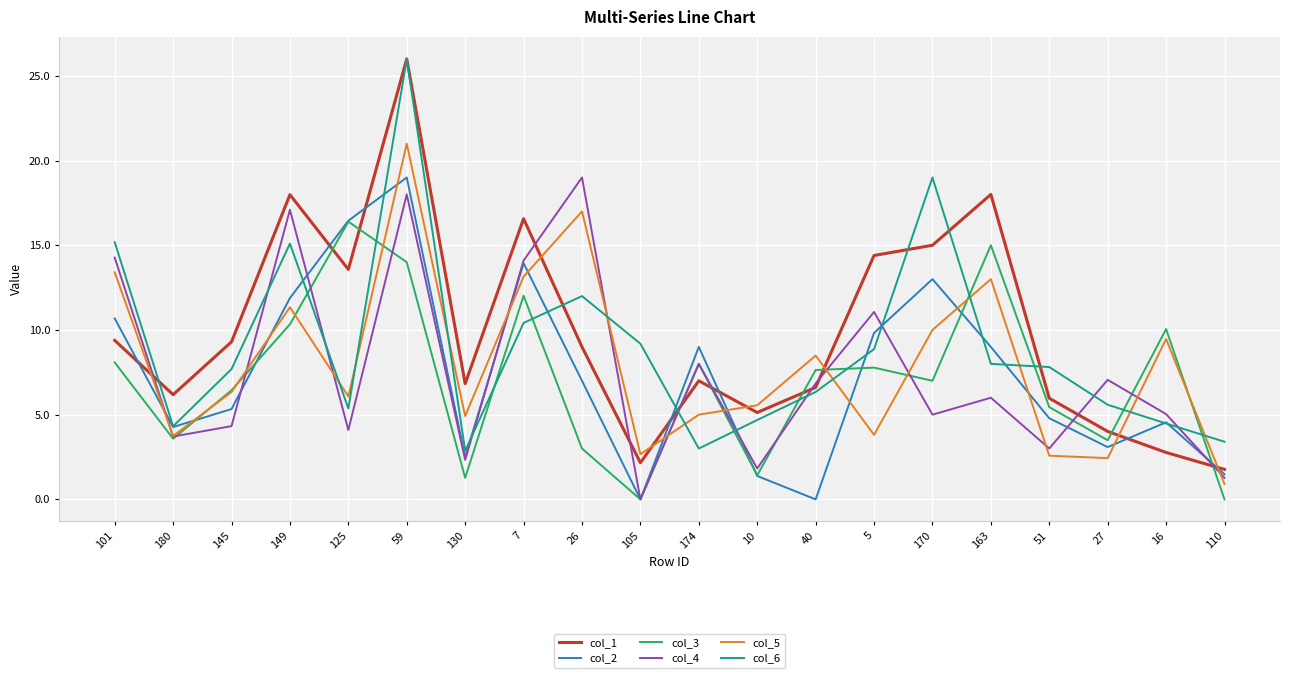

What is the total value across all series at 7?

80.2